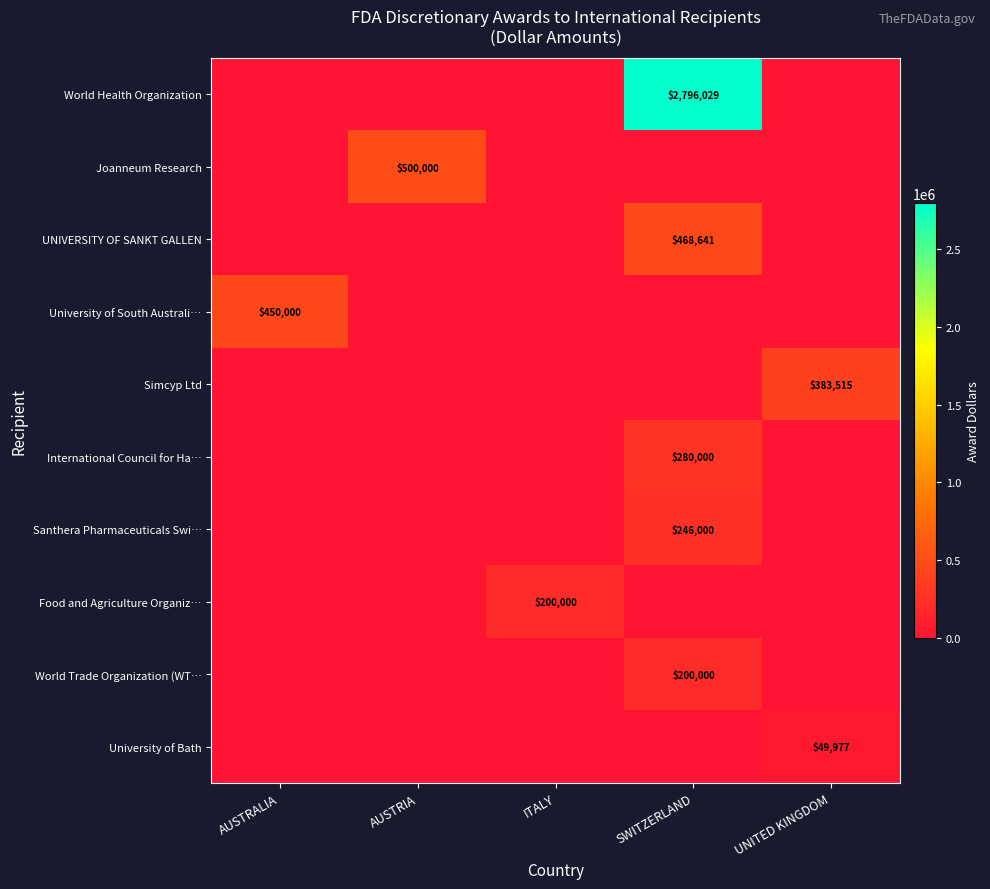

Is the value of UNIVERSITY OF SANKT GALLEN at SWITZERLAND greater than the value of World Trade Organization (WT… at SWITZERLAND?

Yes